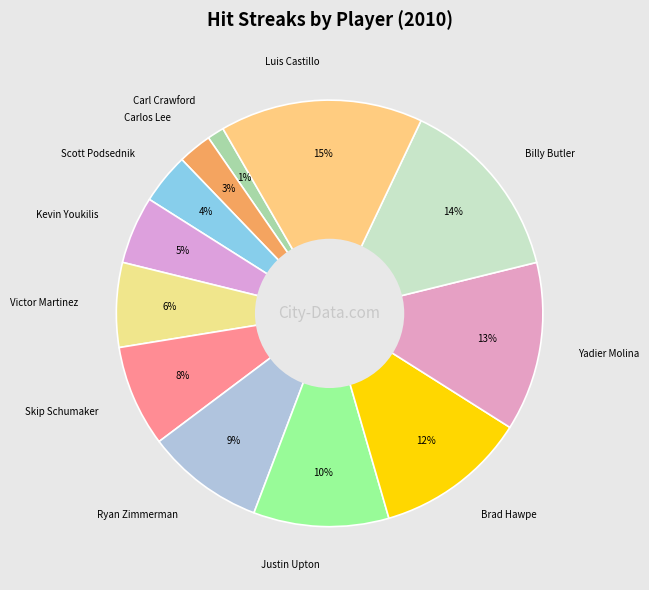

True or false: Scott Podsednik accounts for 4% of the total.

True